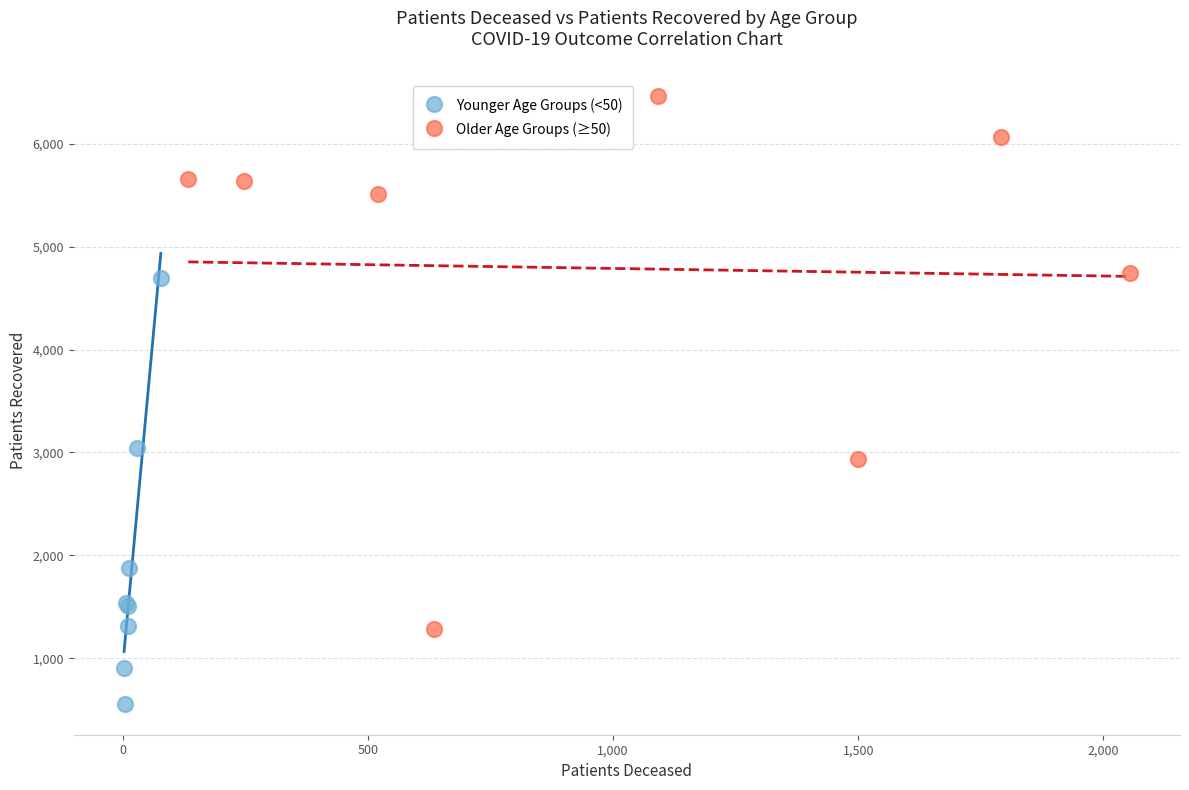

Which series reaches the minimum Y coordinate?

Younger Age Groups (<50)